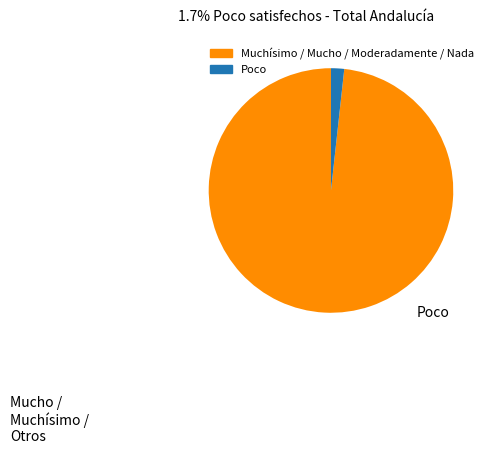

Is there a majority slice in this chart?

Yes